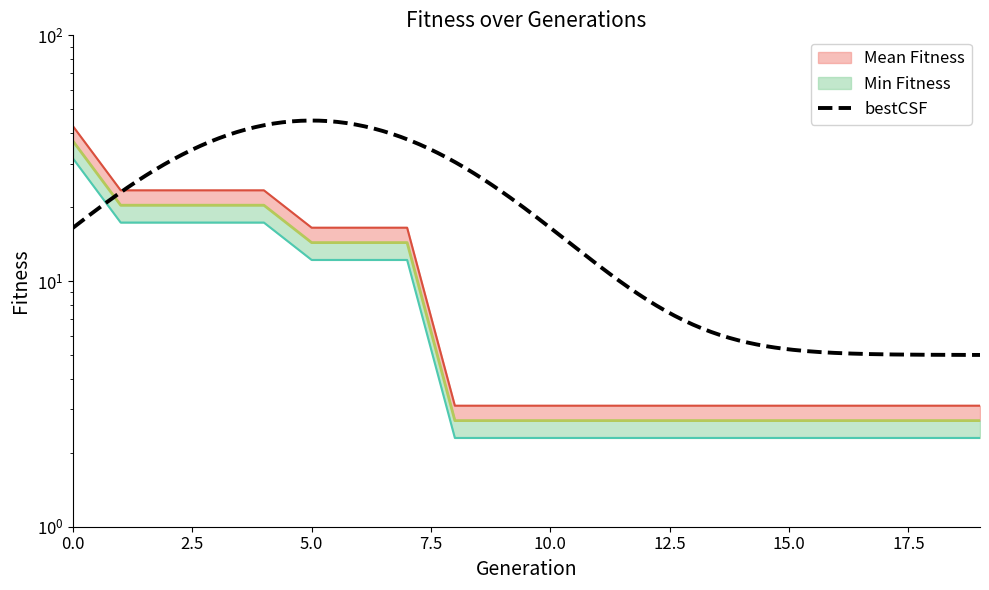

What is the sum of the Min Fitness values at 3 and 0?

57.5